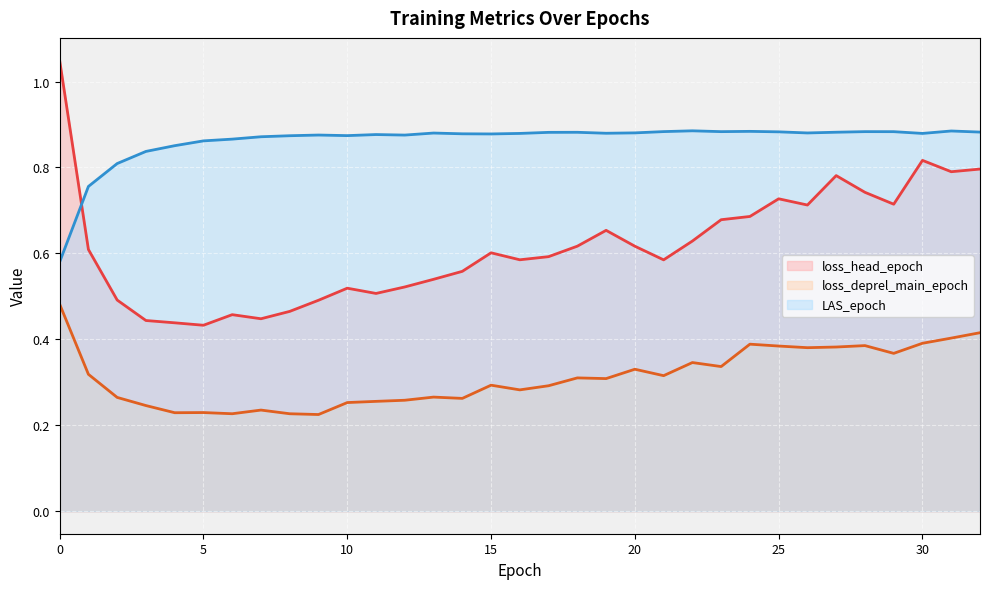

What is the average value of the loss_deprel_main_epoch series?

0.3